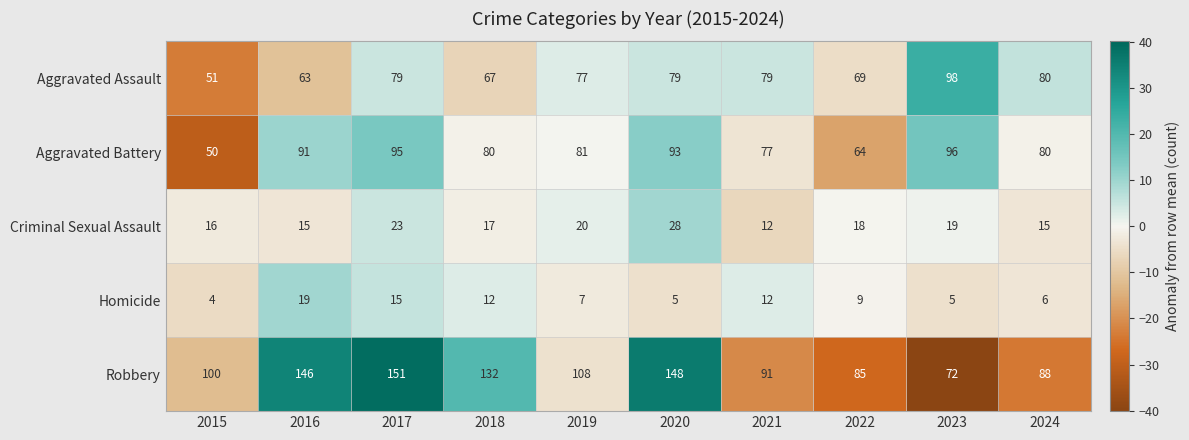

Which series changed the most between 2020 and 2022?

Robbery